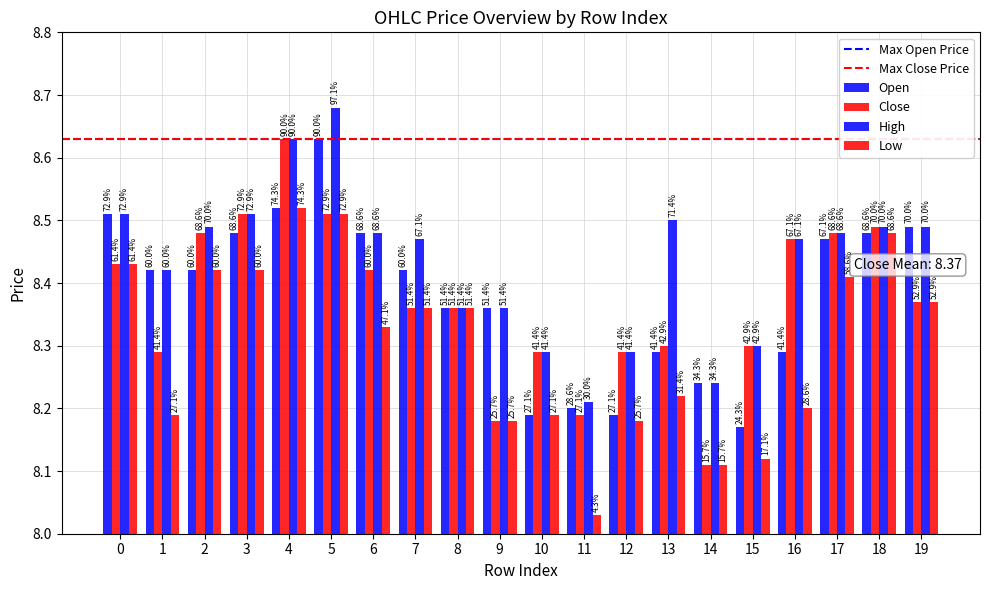

Reading right to left, transcribe all the data shown in this chart.

open: 19=8.5	18=8.5	17=8.5	16=8.3	15=8.2	14=8.2	13=8.3	12=8.2	11=8.2	10=8.2	9=8.4	8=8.4	7=8.4	6=8.5	5=8.6	4=8.5	3=8.5	2=8.4	1=8.4	0=8.5
close: 19=8.4	18=8.5	17=8.5	16=8.5	15=8.3	14=8.1	13=8.3	12=8.3	11=8.2	10=8.3	9=8.2	8=8.4	7=8.4	6=8.4	5=8.5	4=8.6	3=8.5	2=8.5	1=8.3	0=8.4
high: 19=8.5	18=8.5	17=8.5	16=8.5	15=8.3	14=8.2	13=8.5	12=8.3	11=8.2	10=8.3	9=8.4	8=8.4	7=8.5	6=8.5	5=8.7	4=8.6	3=8.5	2=8.5	1=8.4	0=8.5
low: 19=8.4	18=8.5	17=8.4	16=8.2	15=8.1	14=8.1	13=8.2	12=8.2	11=8.0	10=8.2	9=8.2	8=8.4	7=8.4	6=8.3	5=8.5	4=8.5	3=8.4	2=8.4	1=8.2	0=8.4